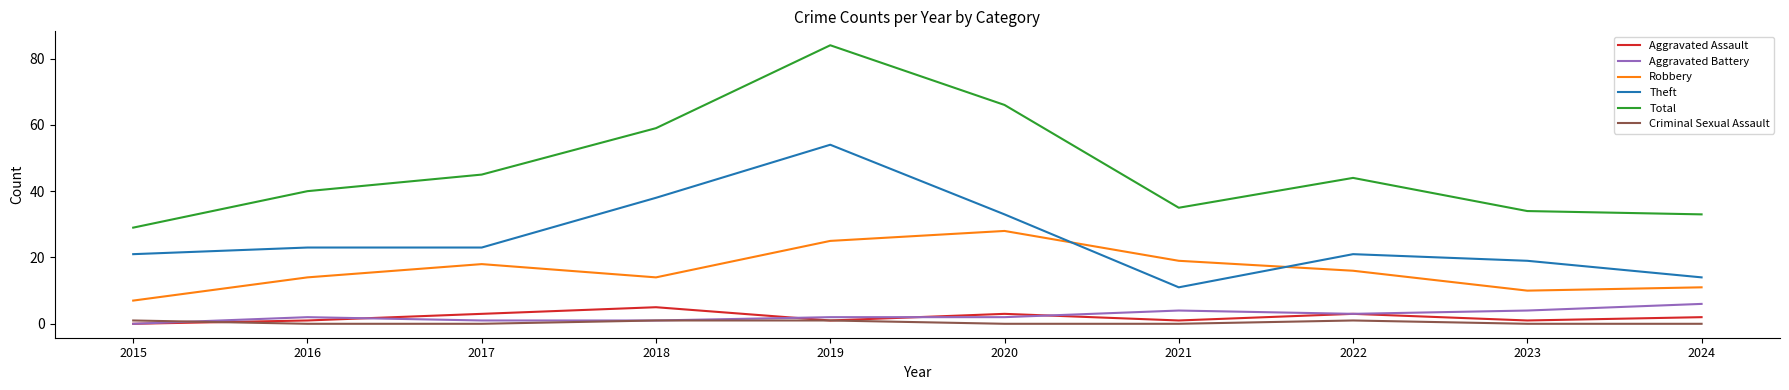

True or false: Criminal Sexual Assault and Total cross at least once.

False